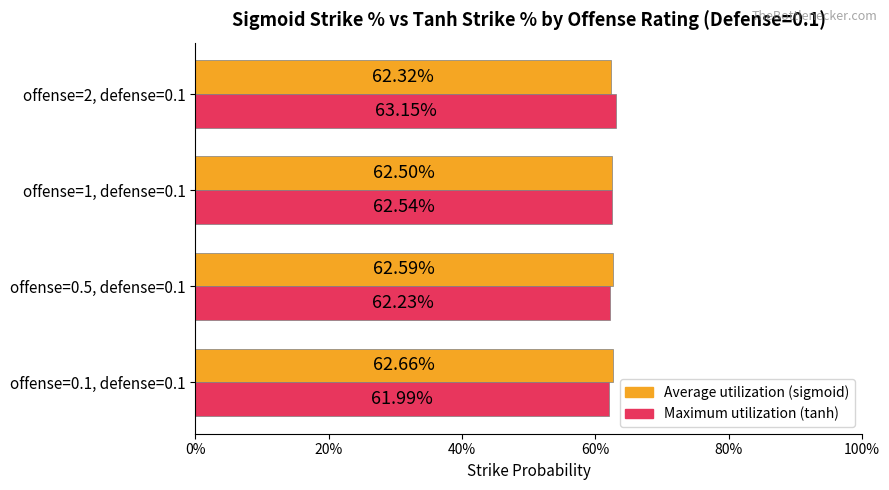

Does the chart contain any negative values?

No